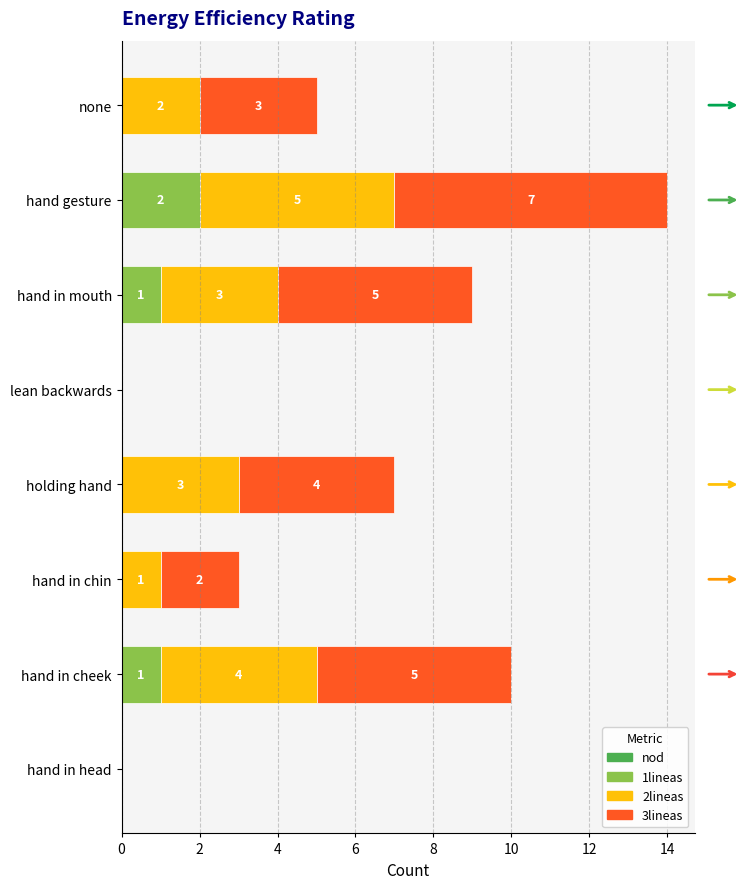

At which category is the sum across all series the highest?

hand gesture